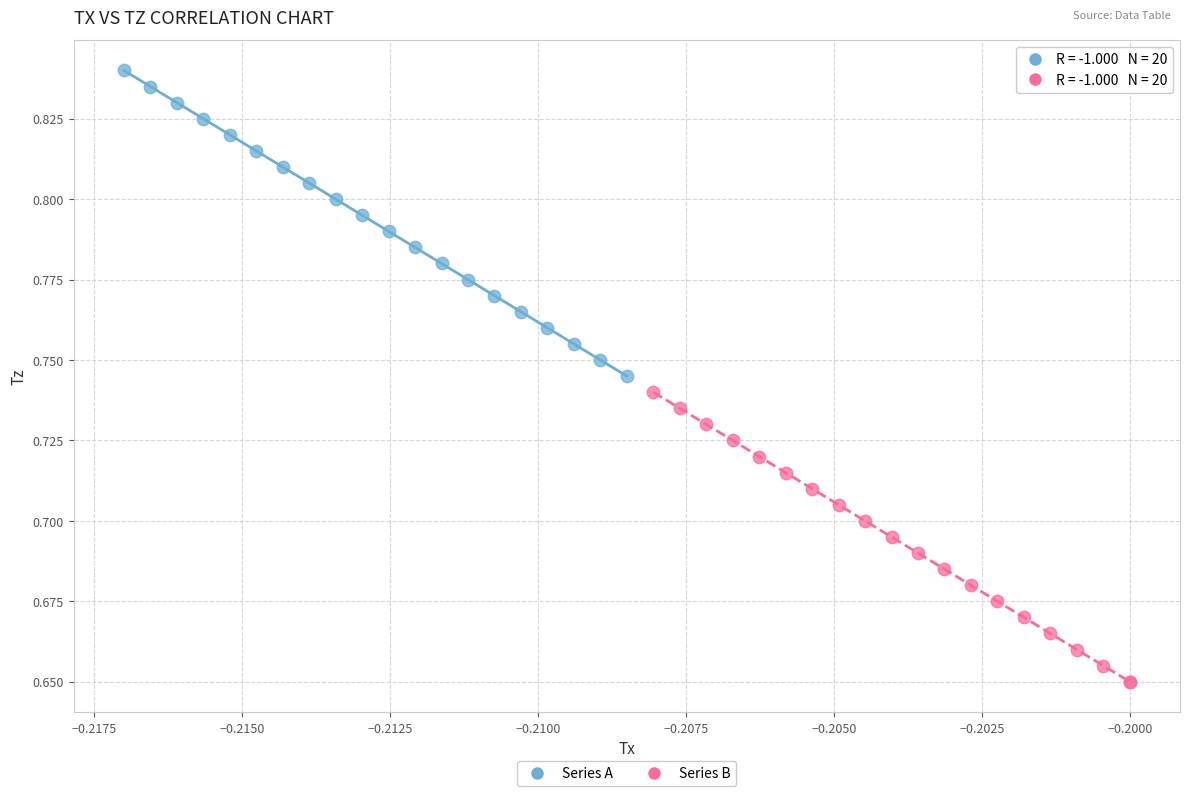

Which series contains the lowest Y value?

Series B